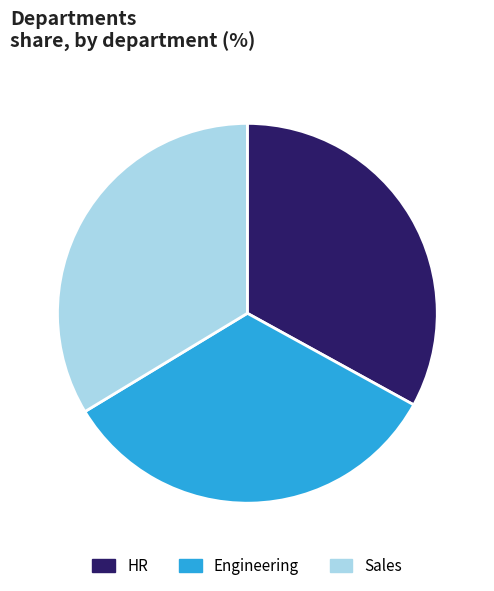

What is the ratio of the value at Sales to the value at Engineering?

1.0